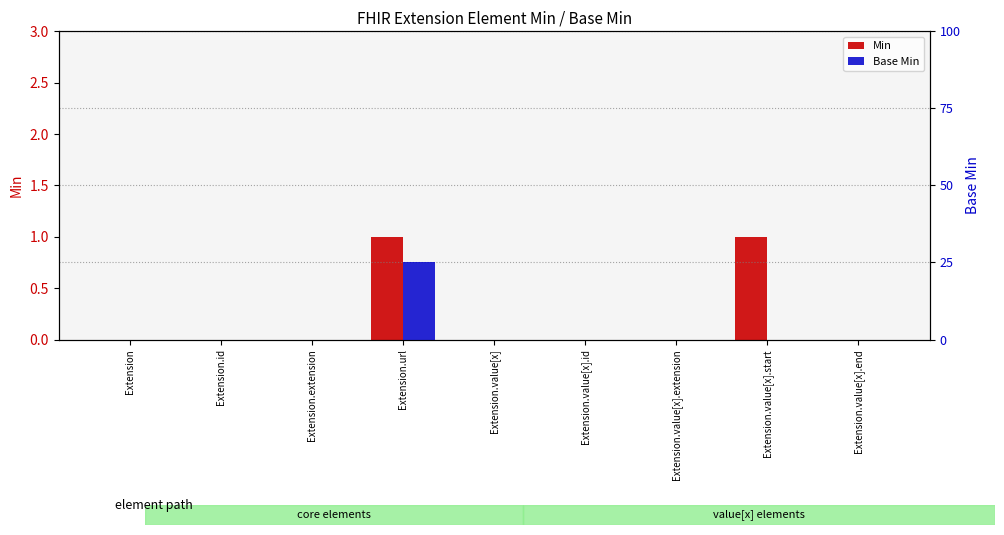

The Min series shows 0 at Extension.value[x].start. True or false?

False